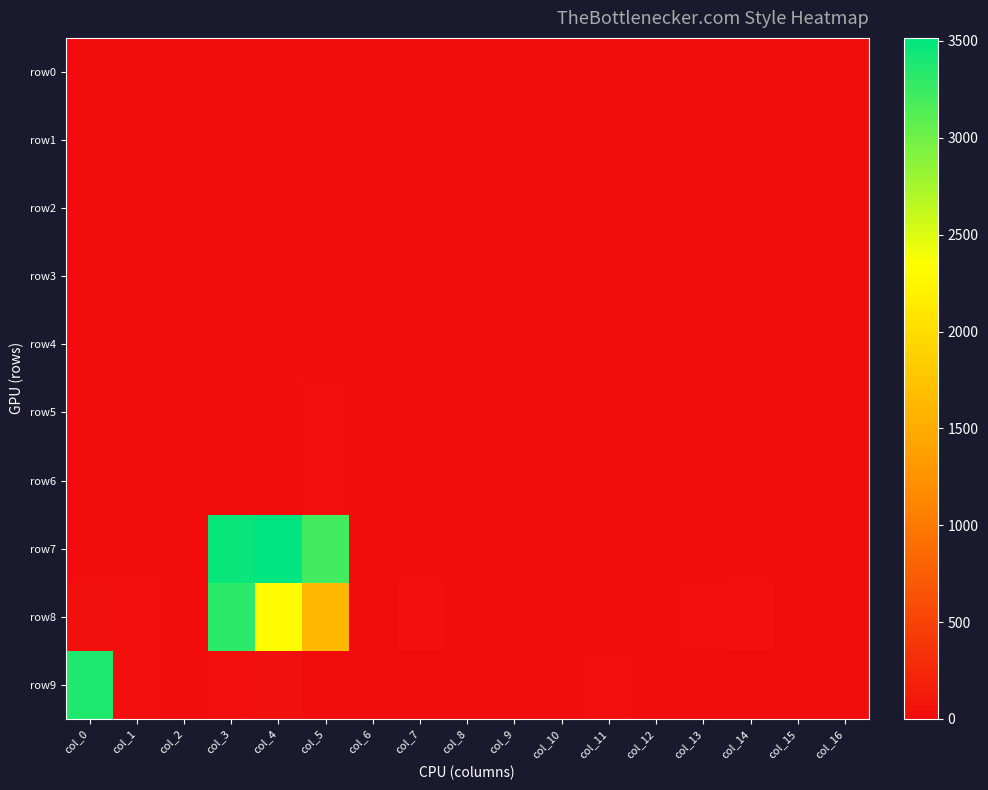

Reading left to right, extract all data points from this chart.

row0: col_0=0	col_1=0	col_2=0	col_3=13	col_4=10	col_5=0	col_6=0	col_7=7	col_8=0	col_9=0	col_10=0	col_11=0	col_12=0	col_13=2	col_14=4	col_15=0	col_16=0
row1: col_0=0	col_1=0	col_2=9	col_3=4	col_4=10	col_5=0	col_6=0	col_7=0	col_8=0	col_9=0	col_10=0	col_11=0	col_12=0	col_13=0	col_14=0	col_15=0	col_16=0
row2: col_0=0	col_1=0	col_2=0	col_3=5	col_4=0	col_5=13	col_6=0	col_7=0	col_8=0	col_9=0	col_10=0	col_11=0	col_12=0	col_13=0	col_14=0	col_15=0	col_16=0
row3: col_0=0	col_1=0	col_2=0	col_3=0	col_4=0	col_5=0	col_6=0	col_7=0	col_8=0	col_9=0	col_10=2	col_11=4	col_12=0	col_13=0	col_14=0	col_15=0	col_16=0
row4: col_0=0	col_1=0	col_2=4	col_3=0	col_4=1	col_5=12	col_6=0	col_7=0	col_8=2	col_9=0	col_10=0	col_11=0	col_12=0	col_13=0	col_14=0	col_15=0	col_16=0
row5: col_0=0	col_1=0	col_2=0	col_3=0	col_4=10	col_5=26	col_6=0	col_7=0	col_8=0	col_9=0	col_10=0	col_11=6	col_12=0	col_13=0	col_14=0	col_15=0	col_16=0
row6: col_0=10	col_1=13	col_2=0	col_3=2	col_4=2	col_5=22	col_6=0	col_7=0	col_8=0	col_9=0	col_10=0	col_11=0	col_12=0	col_13=0	col_14=0	col_15=0	col_16=0
row7: col_0=0	col_1=0	col_2=8	col_3=3473	col_4=3516	col_5=3213	col_6=4	col_7=0	col_8=0	col_9=0	col_10=0	col_11=0	col_12=0	col_13=0	col_14=0	col_15=0	col_16=0
row8: col_0=35	col_1=33	col_2=0	col_3=3314	col_4=2305	col_5=1620	col_6=6	col_7=34	col_8=0	col_9=0	col_10=0	col_11=0	col_12=0	col_13=14	col_14=34	col_15=0	col_16=0
row9: col_0=3367	col_1=18	col_2=0	col_3=18	col_4=36	col_5=6	col_6=0	col_7=0	col_8=0	col_9=0	col_10=13	col_11=15	col_12=0	col_13=0	col_14=0	col_15=0	col_16=0